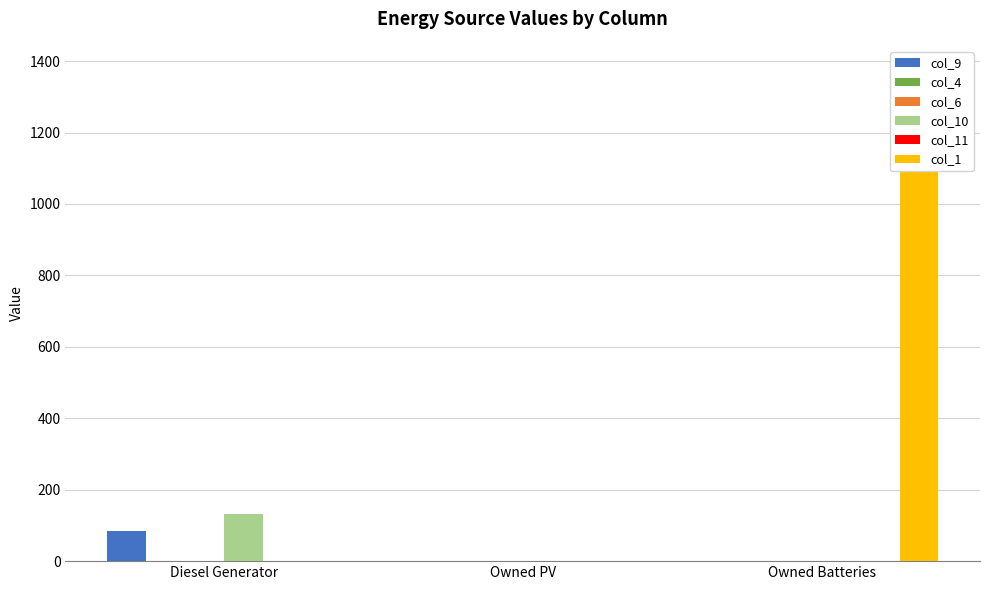

What position from the left is Diesel Generator?

1